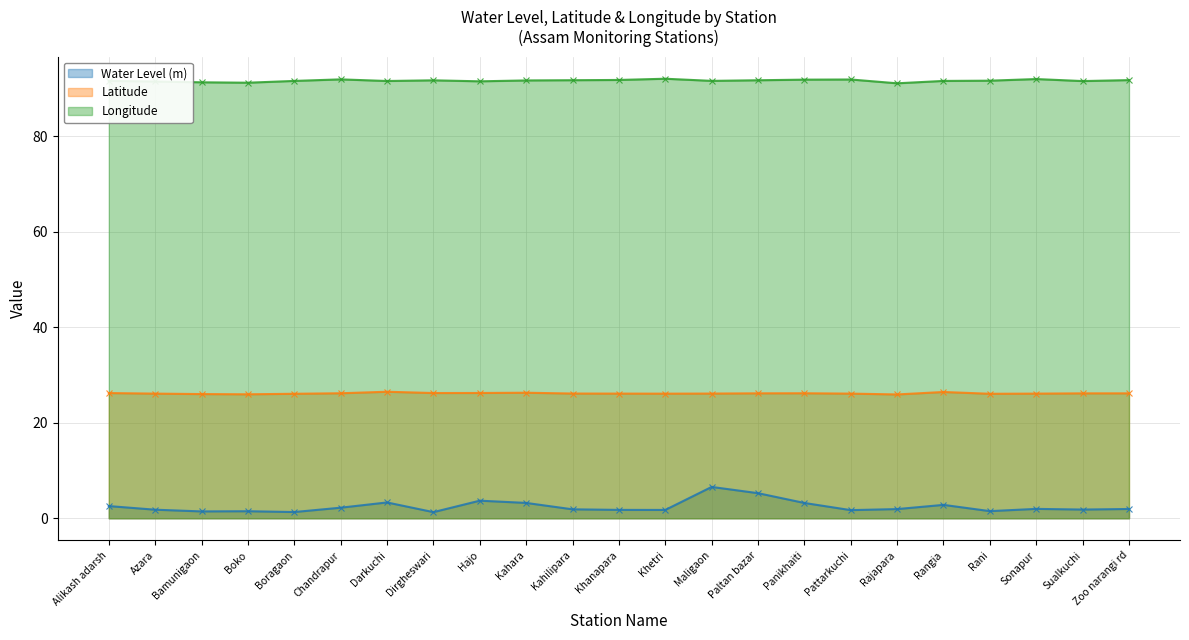

How many data points does each series have?

23